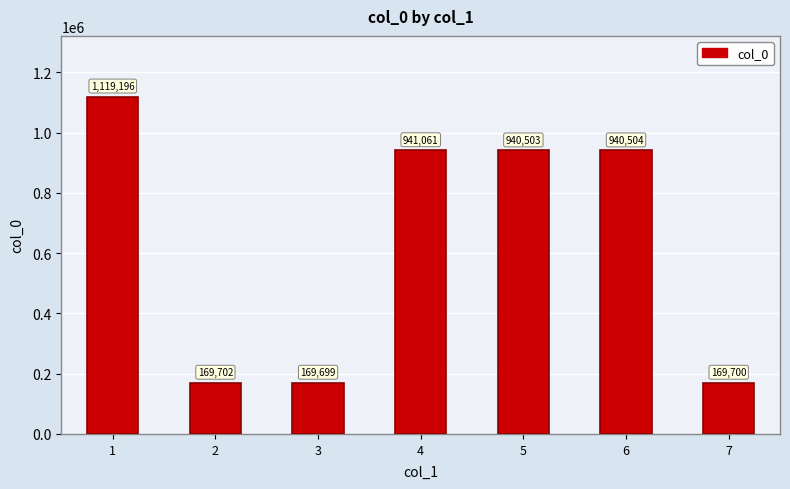

Where is the data nearest to the value 644447?

5